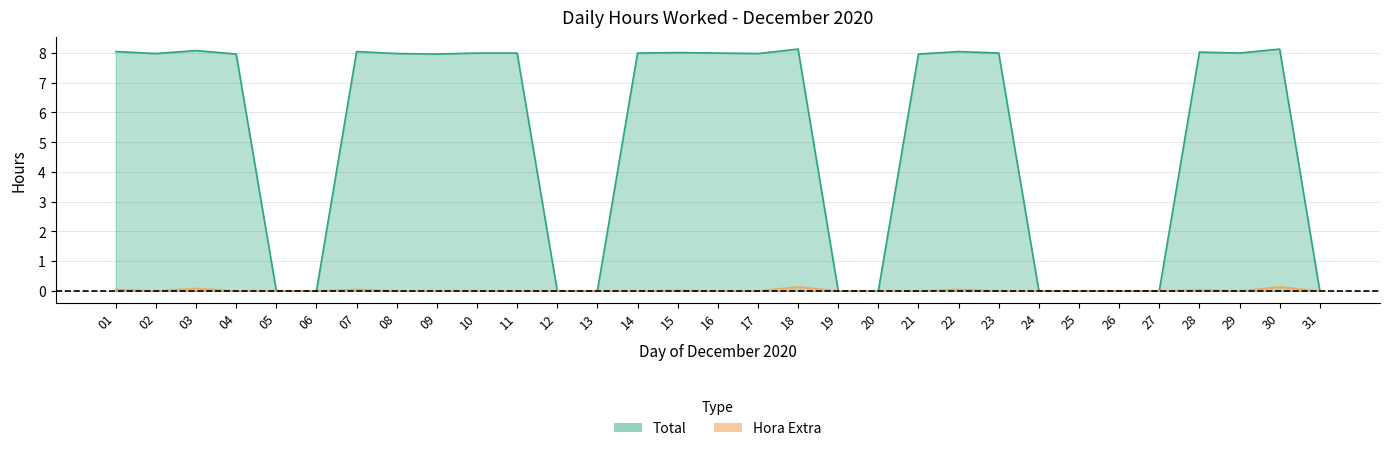

The value of Total at 14 is 2.5. True or false?

False